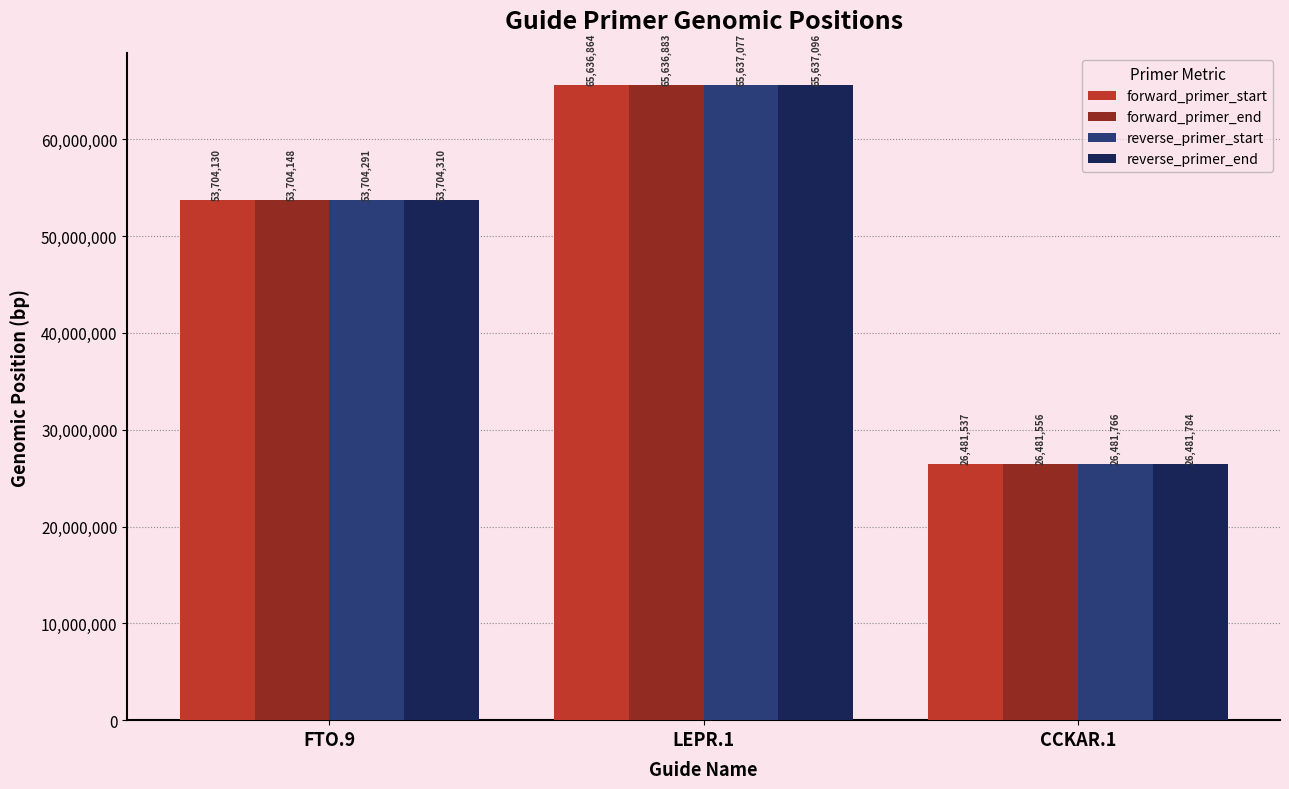

At how many categories does at least one series exceed 63949580?

1